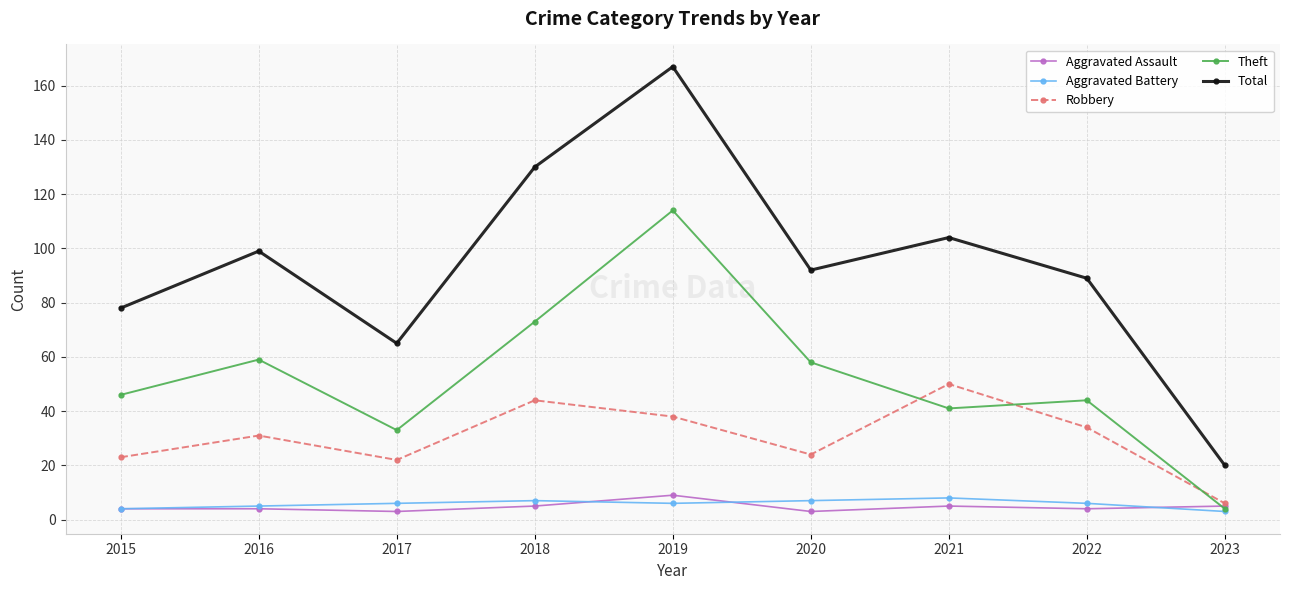

What is the total value across all series at 2017?

129